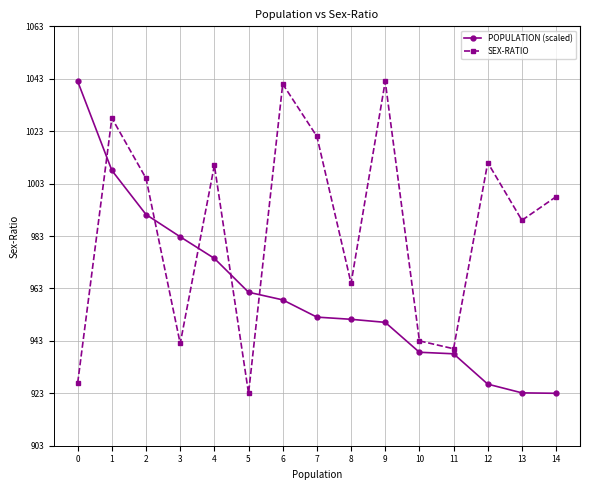

The POPULATION (scaled) series shows 1042.0 at 0. True or false?

True